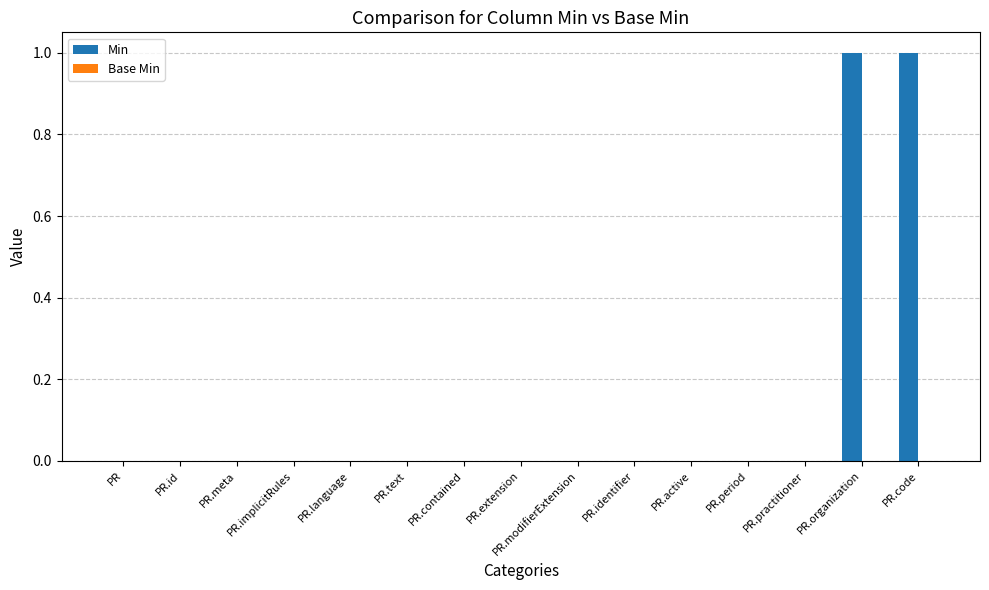

Is it true that the value at PR.contained is -1?

False